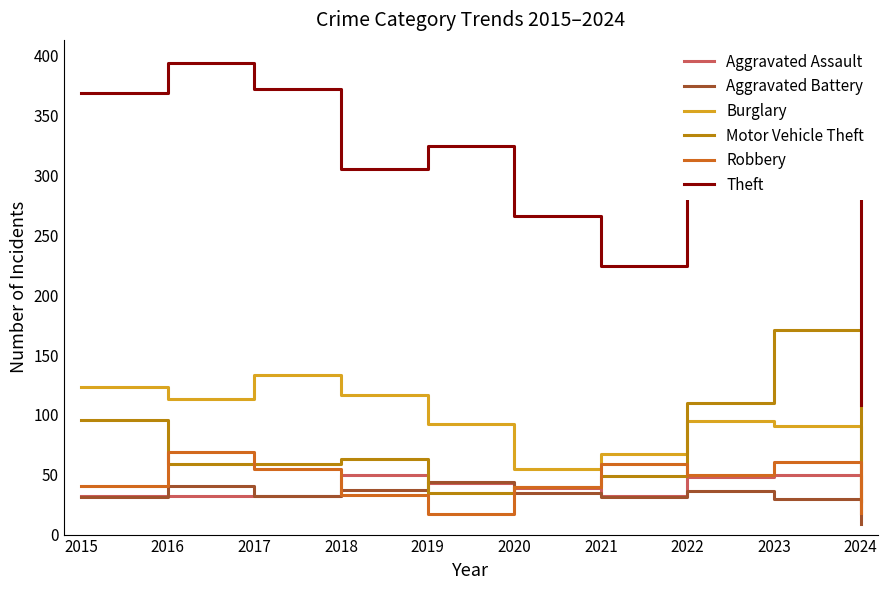

What is the difference between the highest and lowest values at 2023?

291